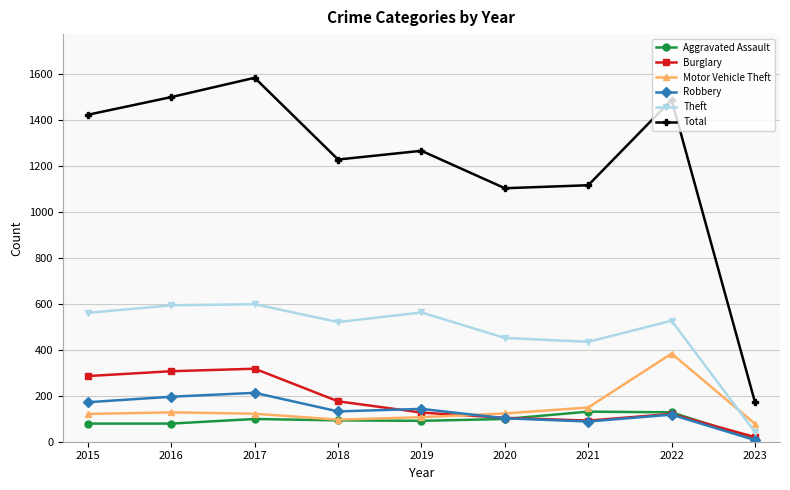

What is the approximate value of Burglary at 2022, to the nearest 50?

100